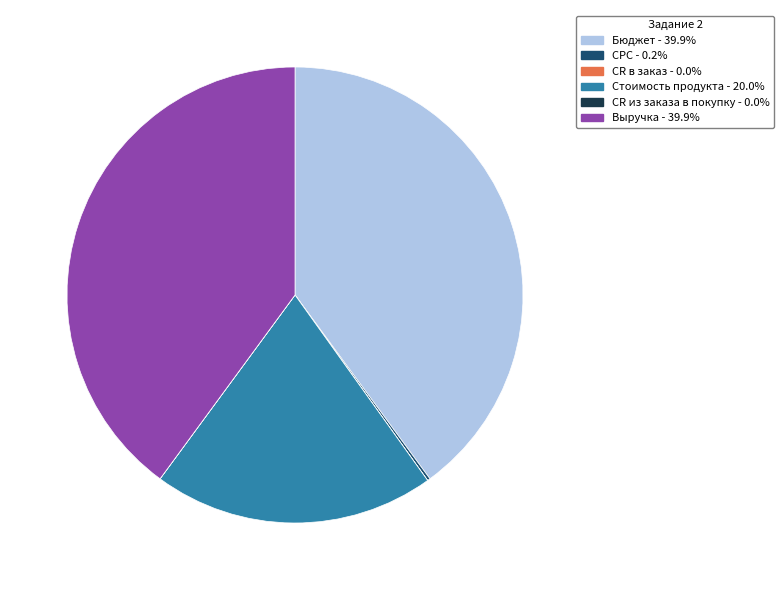

Is there any slice that represents more than half of the pie?

No